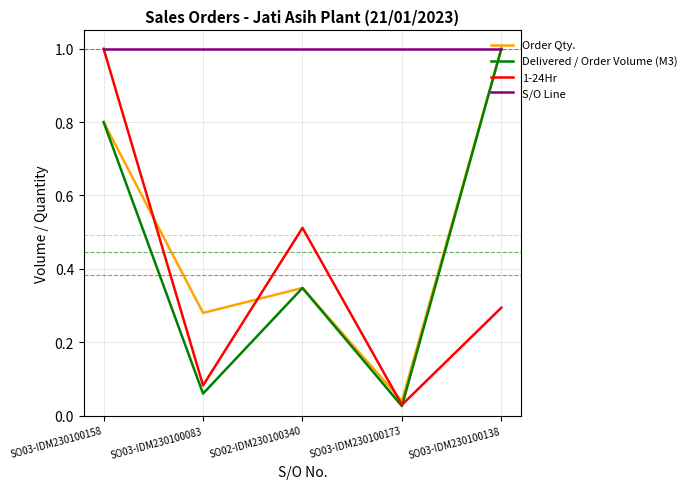

What position from the left is SO03-IDM230100083?

2